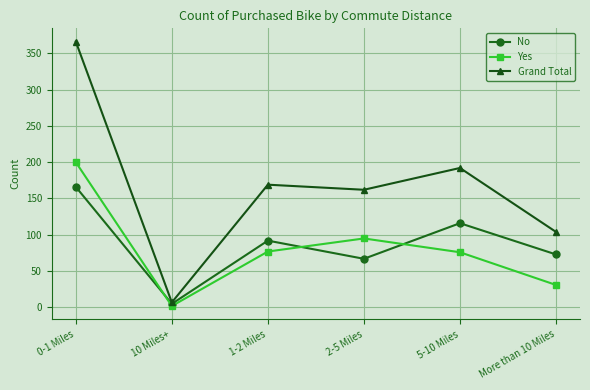

What is the value of the Grand Total point at the 1st from the left?

366